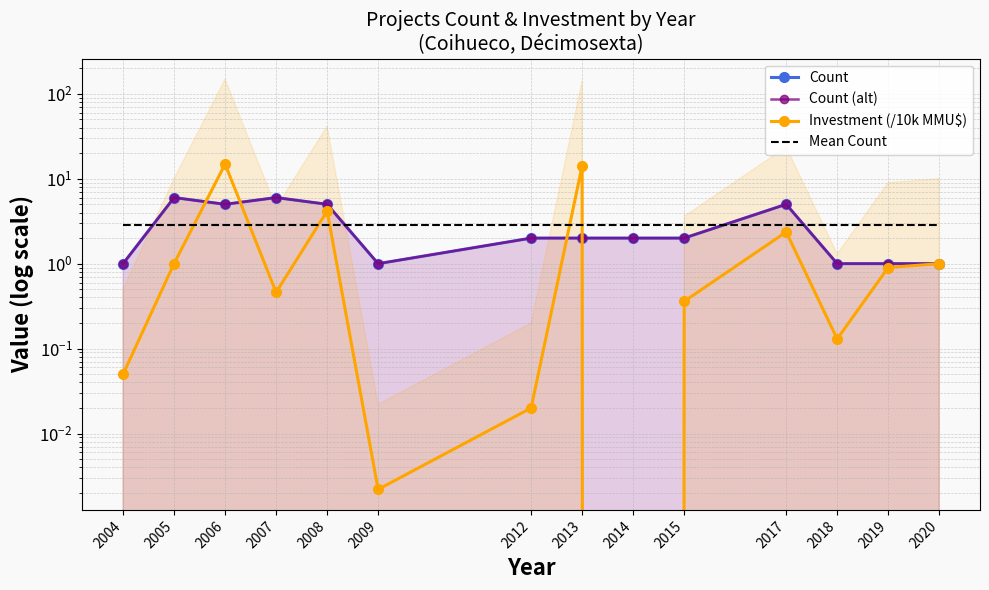

In Investment (/10k MMU$), how many points are lower than both neighbors (excluding endpoints)?

4